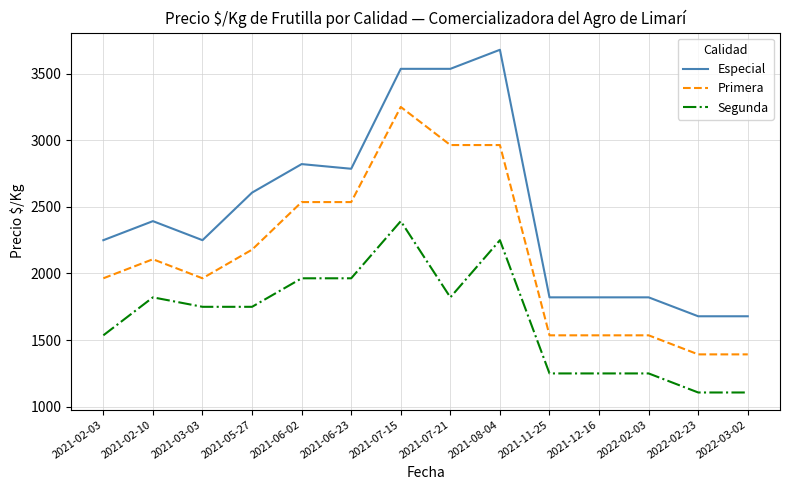

What is the difference between the maximum and second lowest values in the Segunda series?

1286